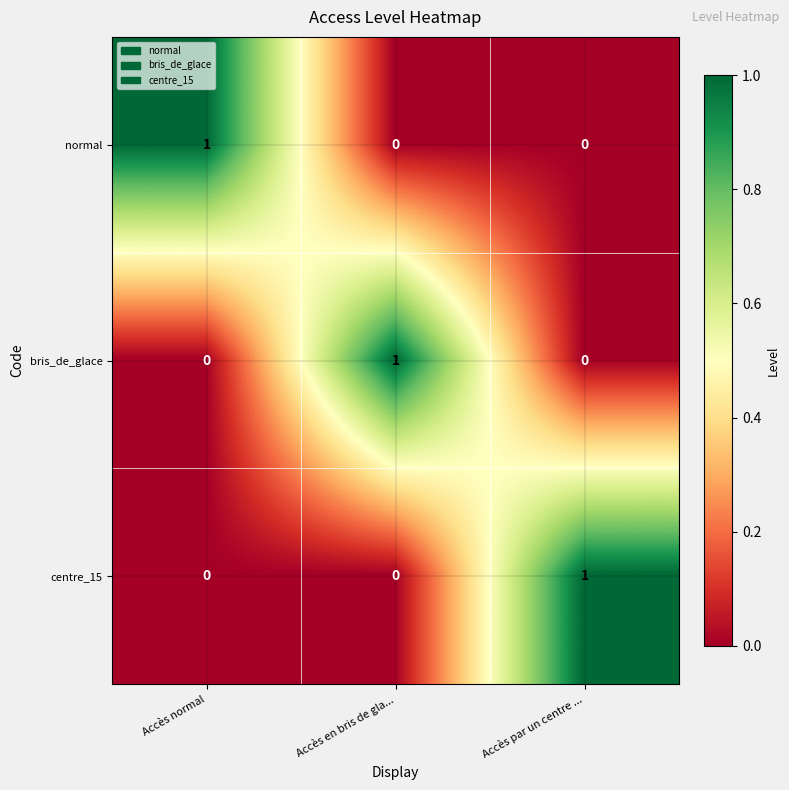

How many centre_15 values are between 0 and 1?

3